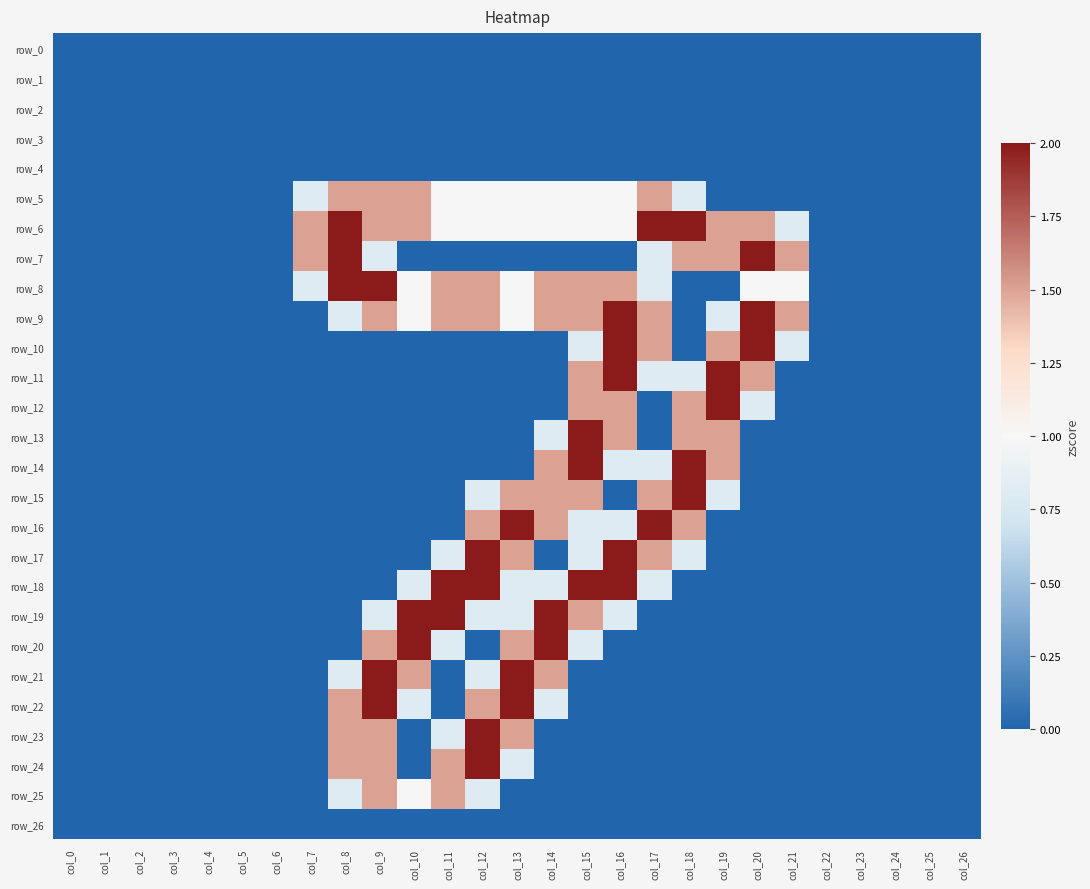

Which series has the largest total across all categories?

row_6